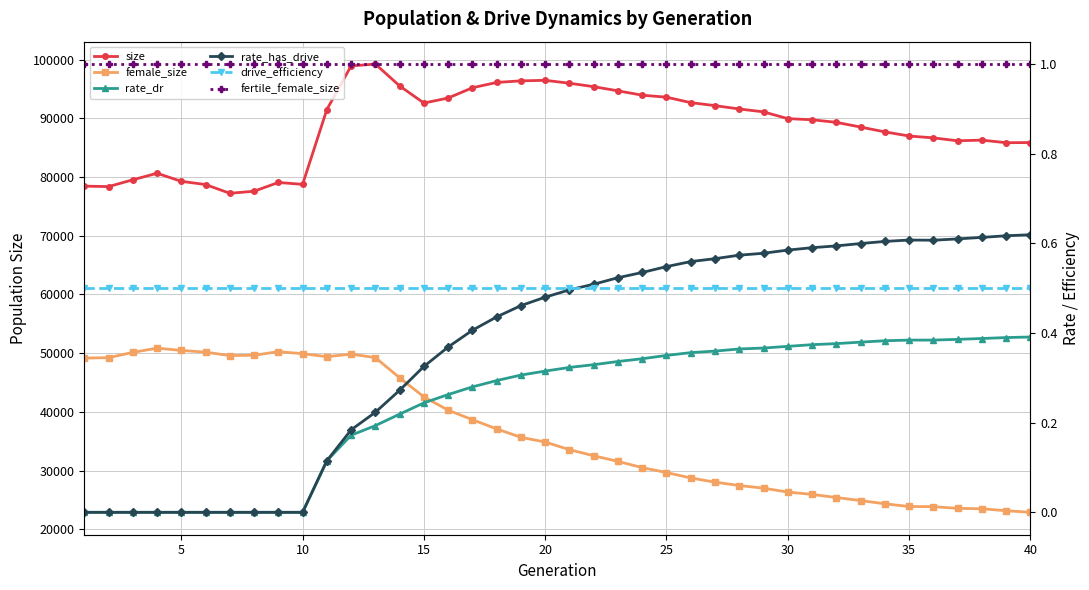

The value of rate_has_drive at 21 is 0.2. True or false?

False